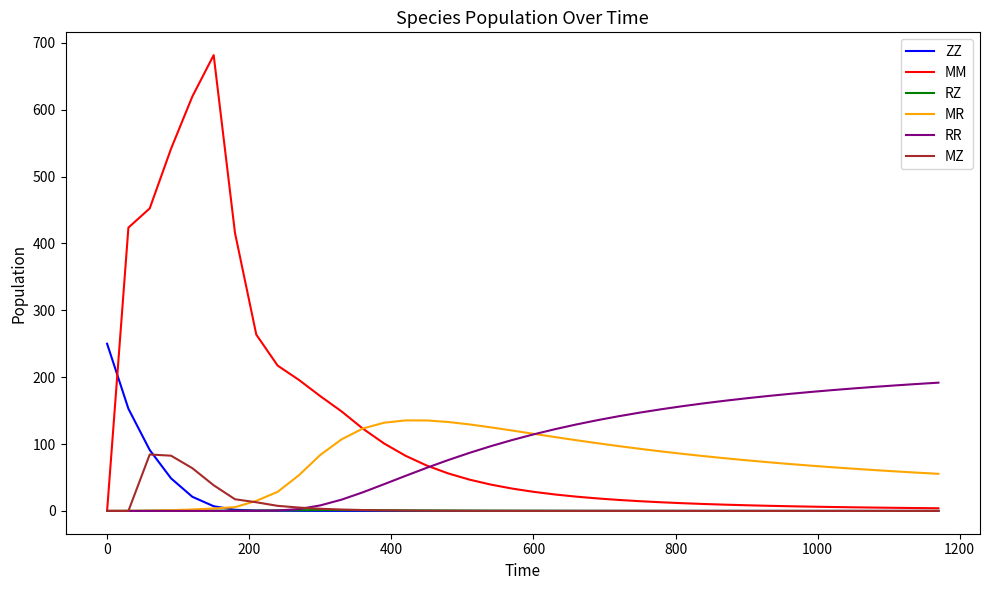

What is the highest value of the MR series?

135.4